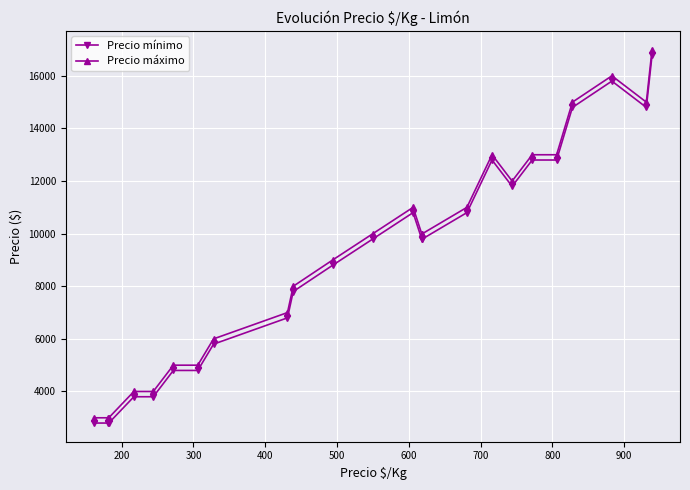

Reading left to right, extract all data points from this chart.

Precio mínimo: 2800	2800	2800	3800	3800	4800	4800	5800	6800	7800	8800	9800	10800	9800	9800	10800	12800	11800	12800	12800	14800	15800	14800	16800
Precio máximo: 3000	3000	3000	4000	4000	5000	5000	6000	7000	8000	9000	10000	11000	10000	10000	11000	13000	12000	13000	13000	15000	16000	15000	17000